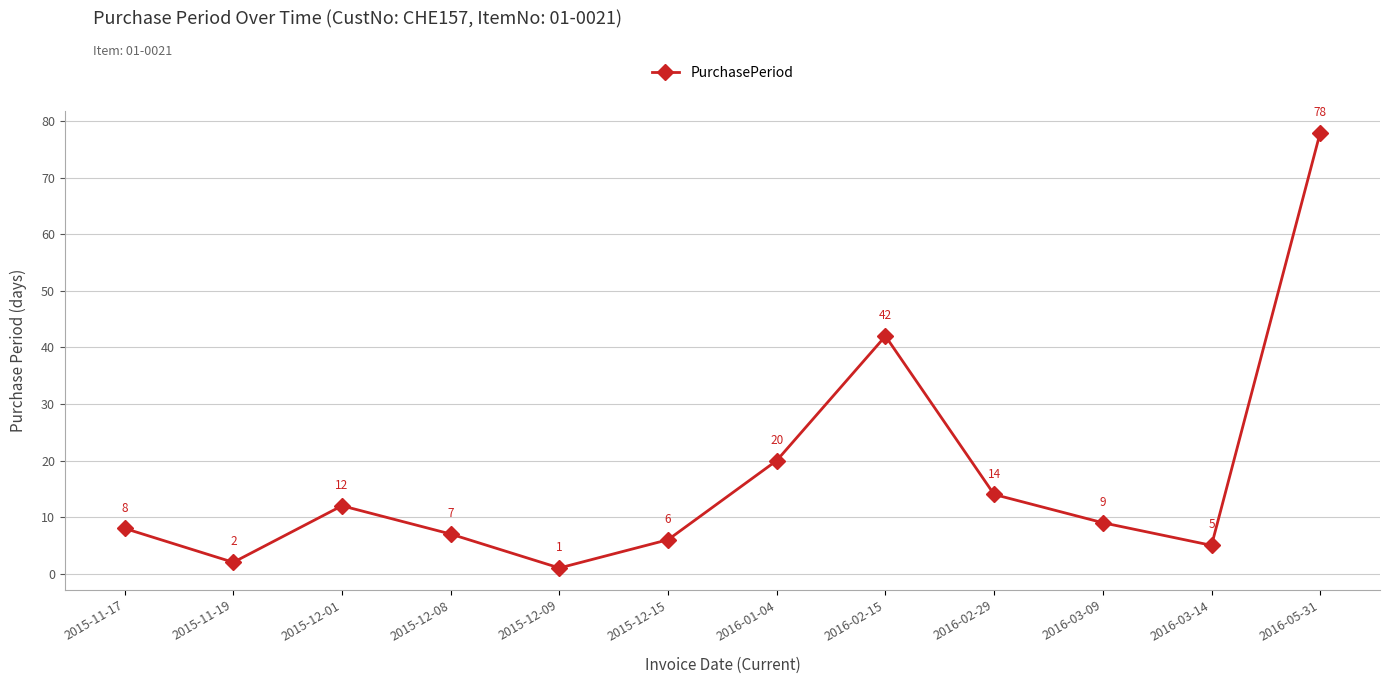

How many points are higher than both their immediate neighbors (excluding endpoints)?

2